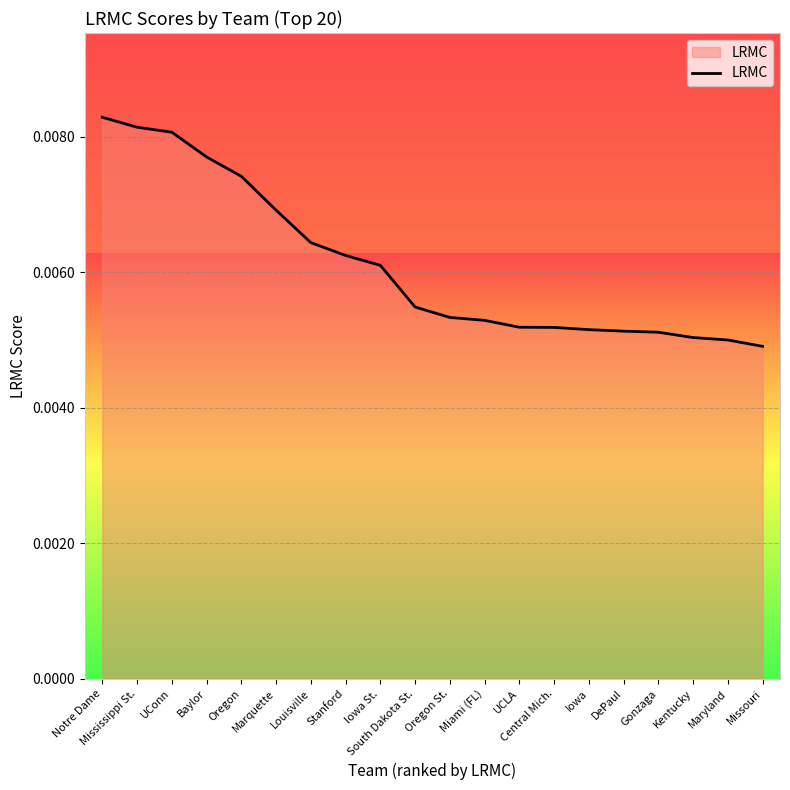

What position from the right is UConn?

18